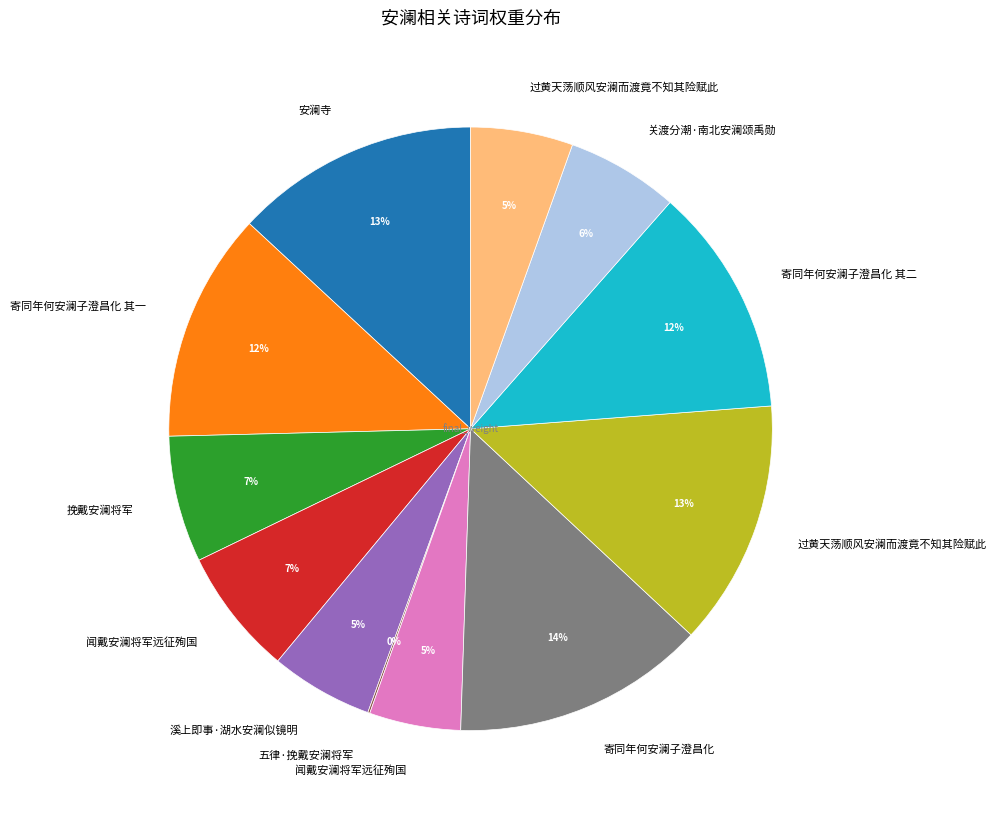

To the nearest percent, what is the average slice percentage?

8%